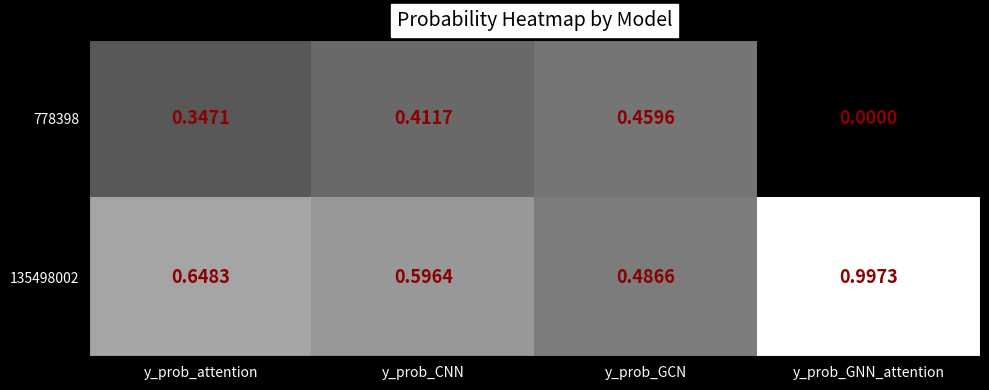

Rank the categories by 135498002 value from lowest to highest.

y_prob_GCN, y_prob_CNN, y_prob_attention, y_prob_GNN_attention